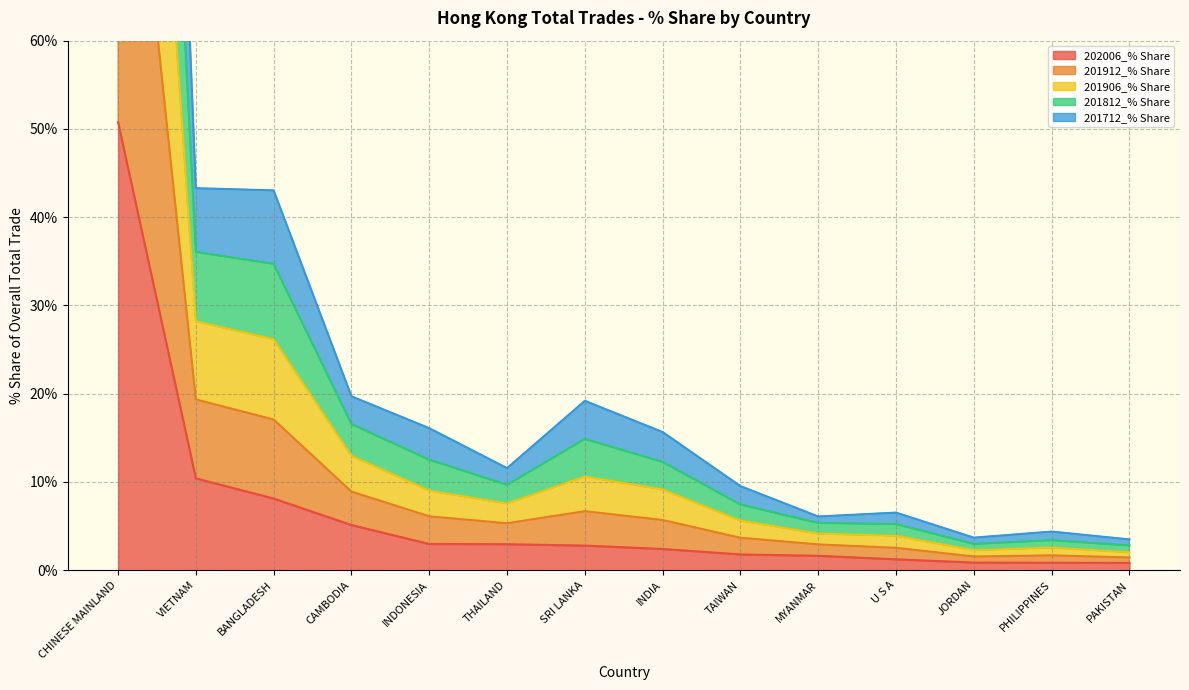

How many distinct data groups are displayed?

5